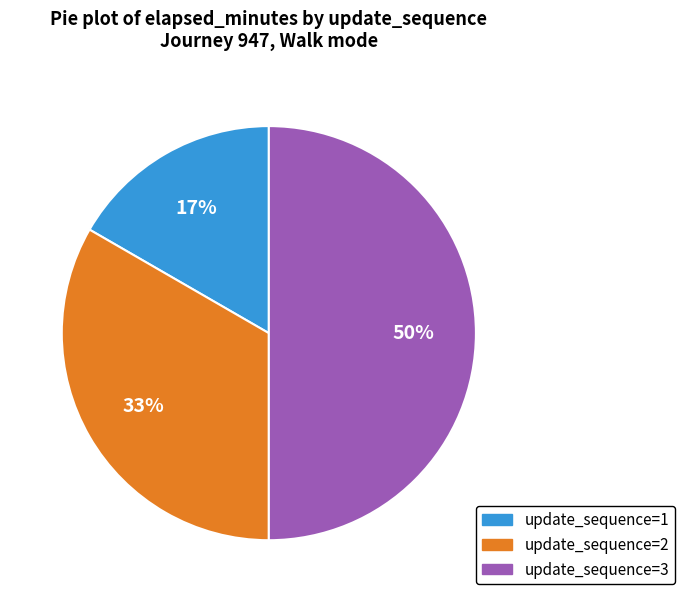

To the nearest percent, what is the difference between the largest and smallest slice percentages?

33%